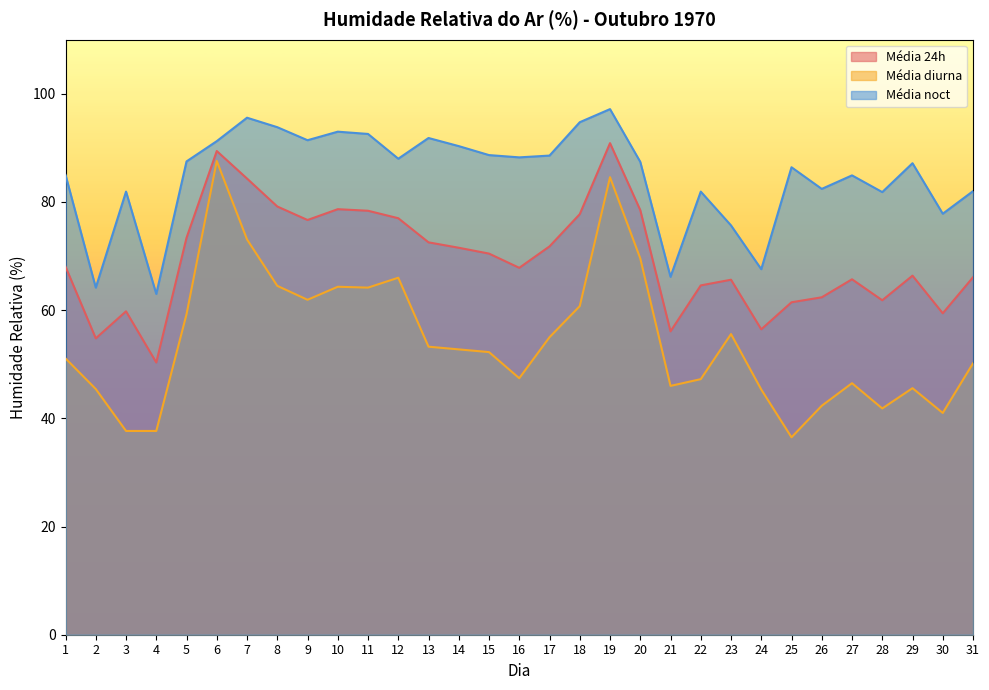

At which label is Média noct closest to 80?

28